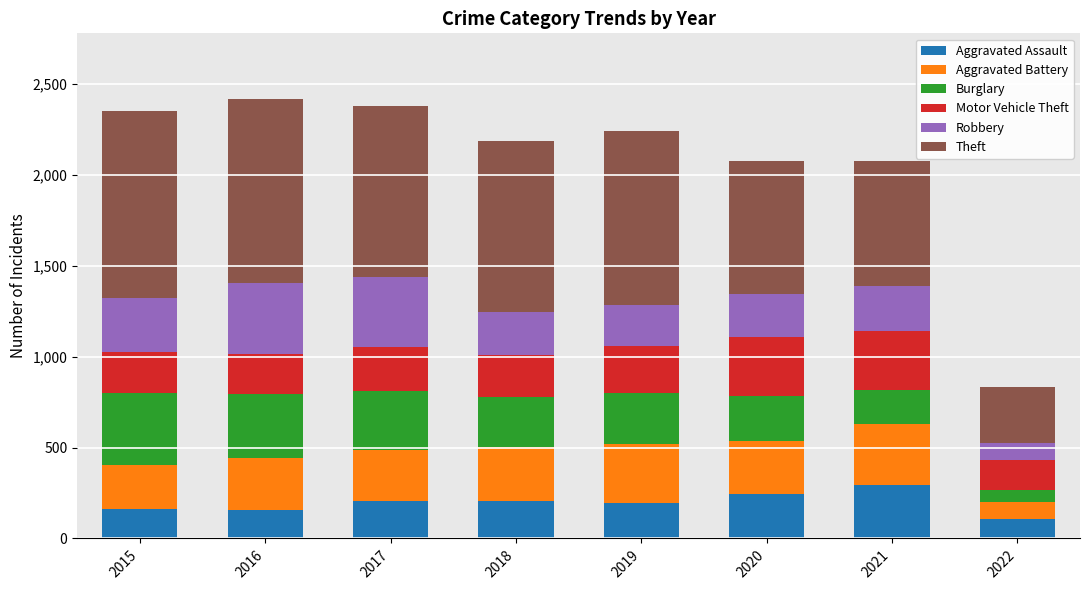

The Aggravated Assault series shows 245 at 2015. True or false?

False